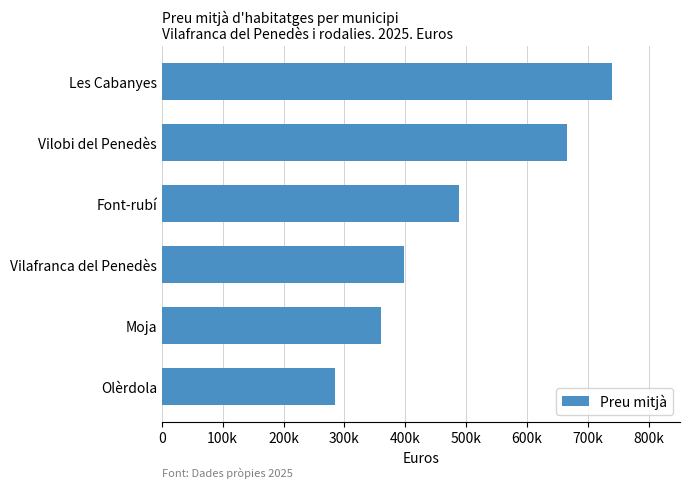

Does the chart contain any negative values?

No